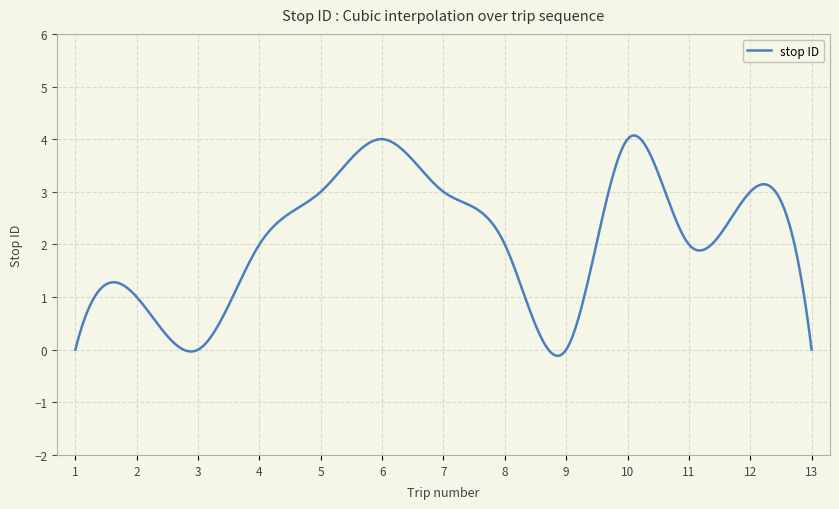

What is the difference between the maximum and minimum values?

4.2